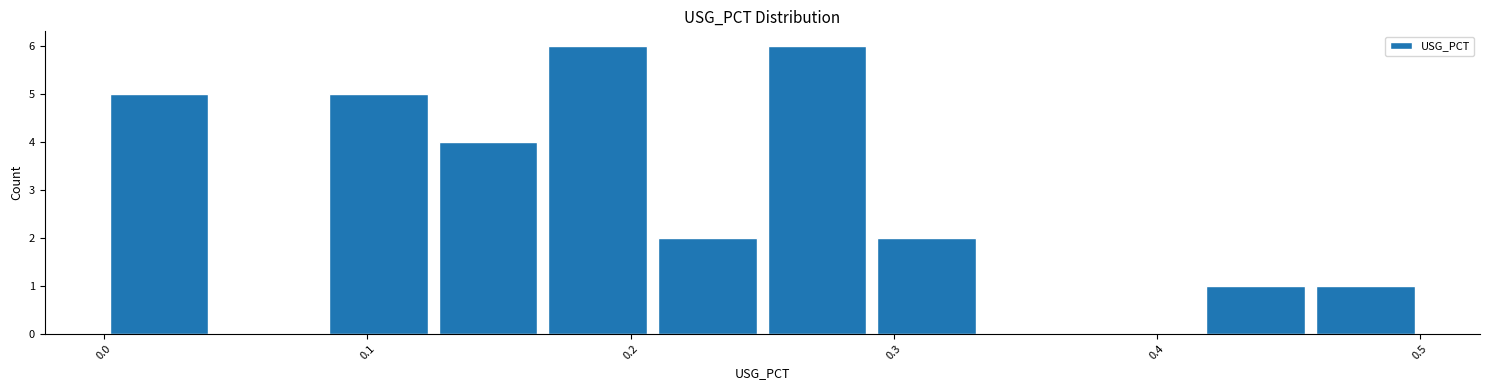

How tall is the bar that spans 0.46 to 0.50 on the x-axis? Neither the bar edges nor the heights are printed on the chart, so give them approximately, as read against the axes.

1